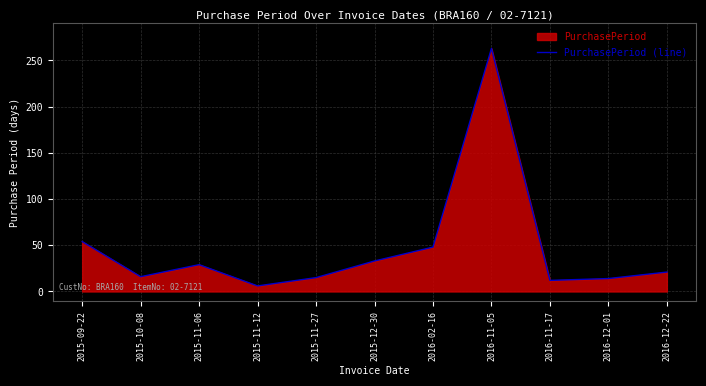

How many lines are shown in the chart?

1